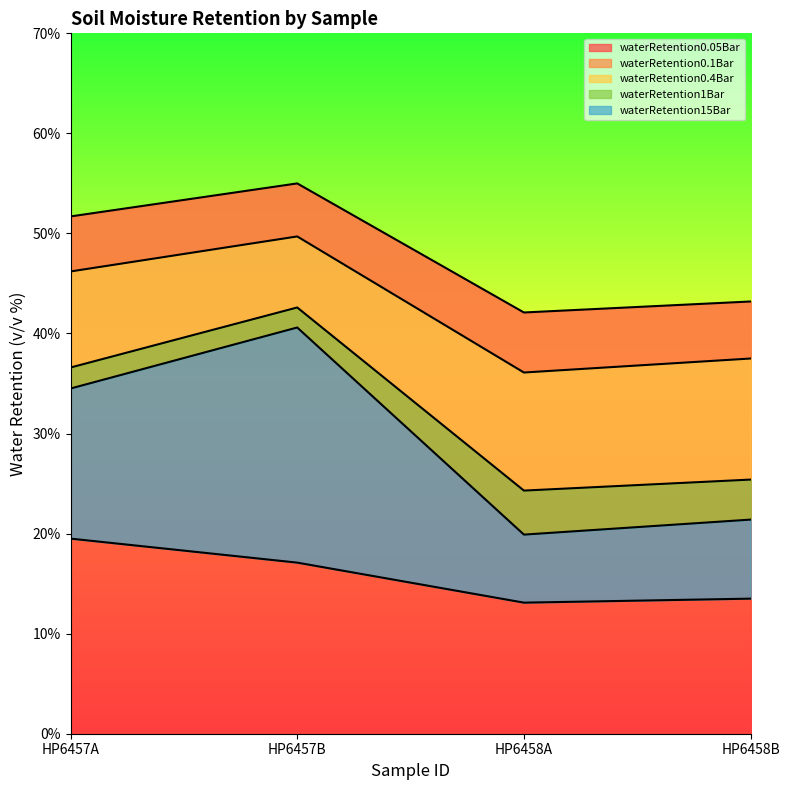

What is the maximum value for waterRetention0.1Bar?

49.7